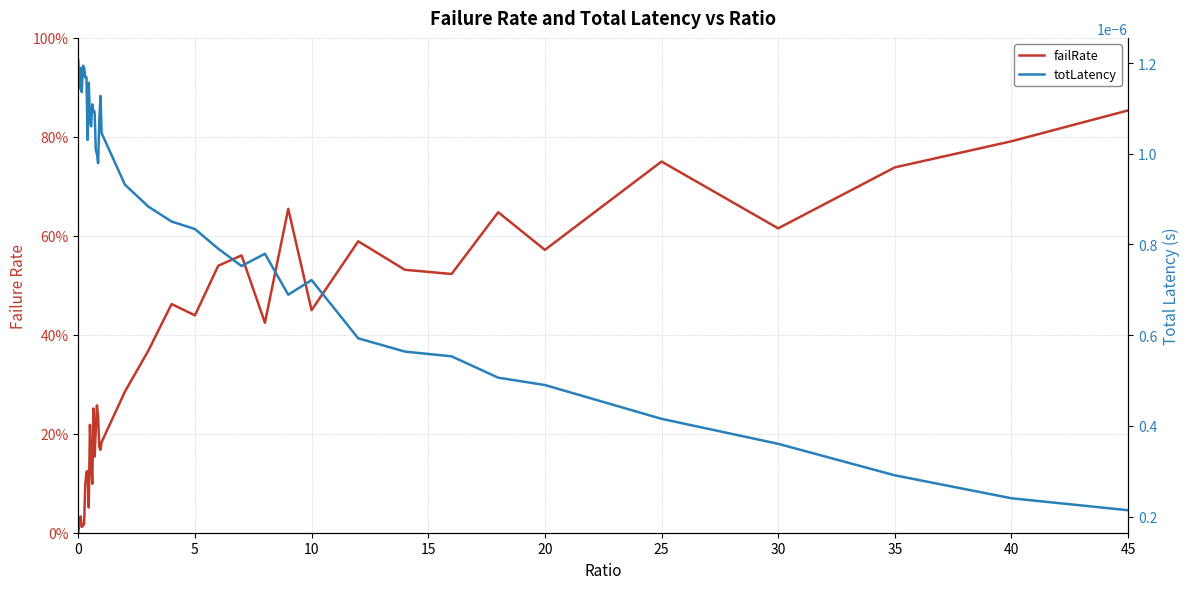

What is the average value of the failRate series?

0.3